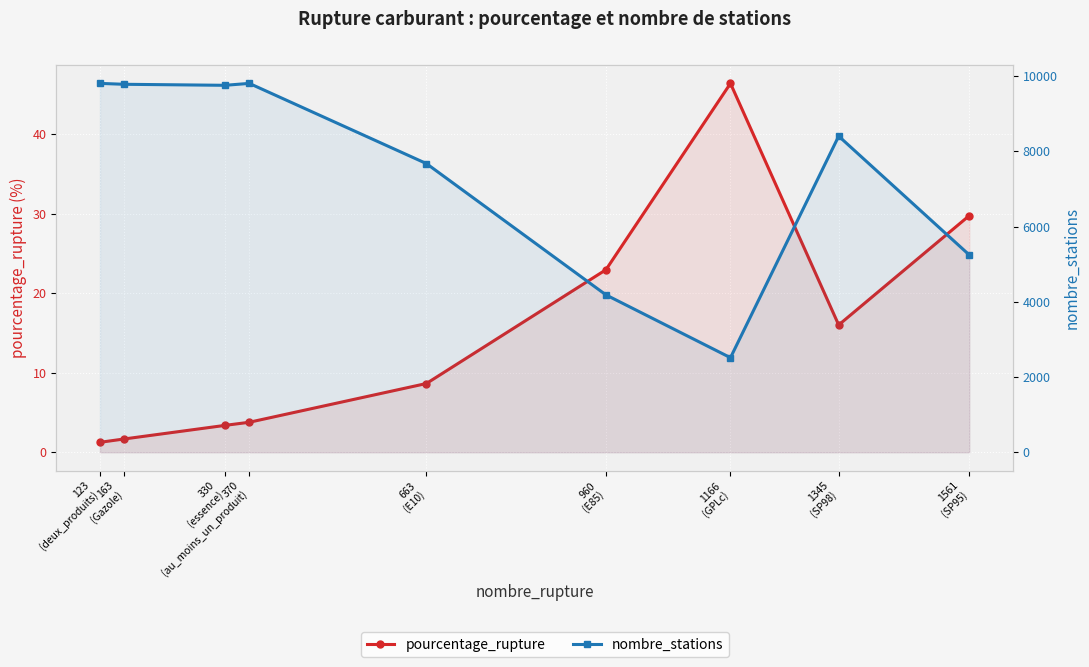

What value does the pourcentage_rupture series have at 330
(essence)?

3.4